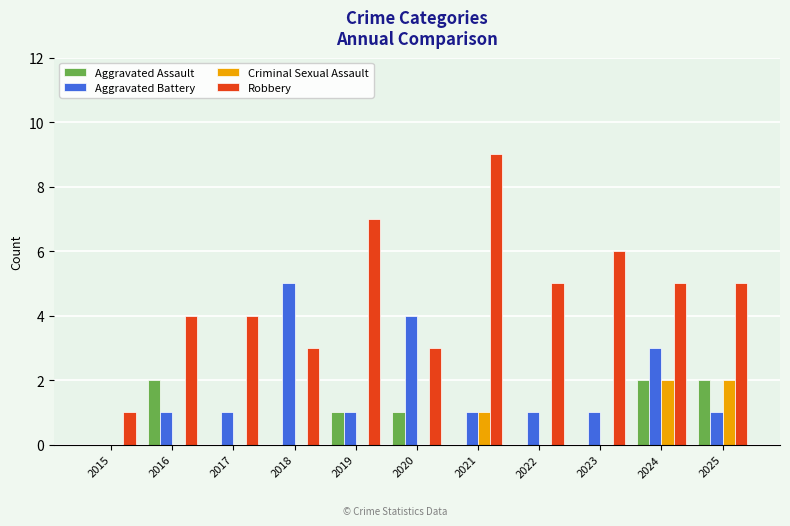

At which label does Robbery first exceed 5?

2019